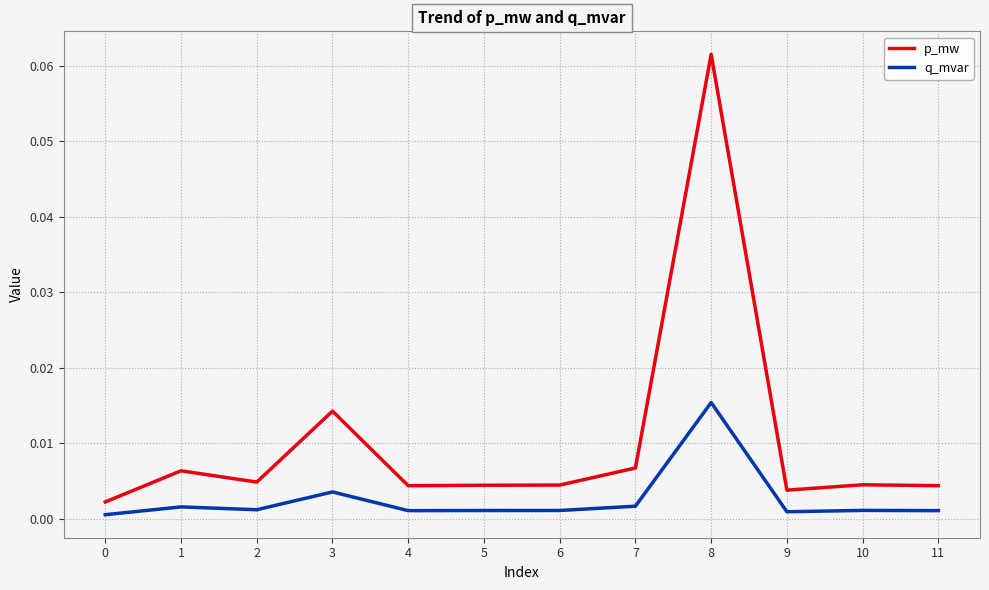

Is it true that p_mw equals 0.0 at 6?

True